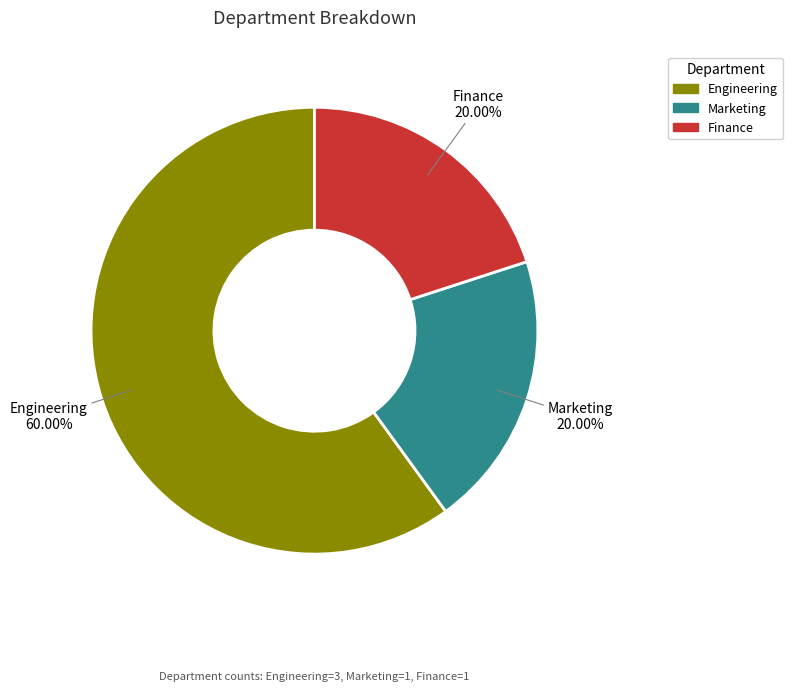

Count the number of slices in the pie.

3